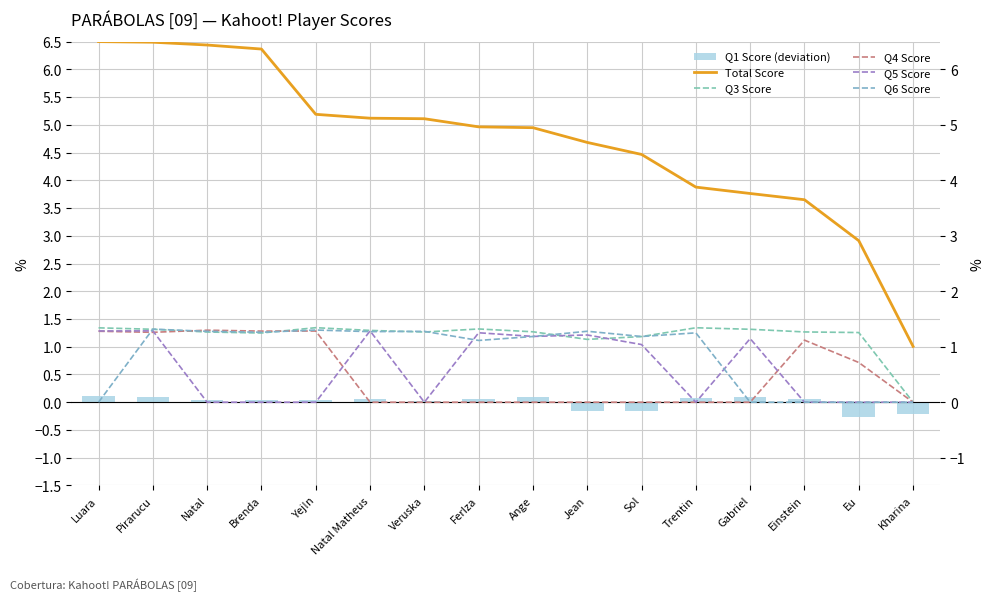

Between Jean and Kharina, which series saw the biggest shift?

Total Score